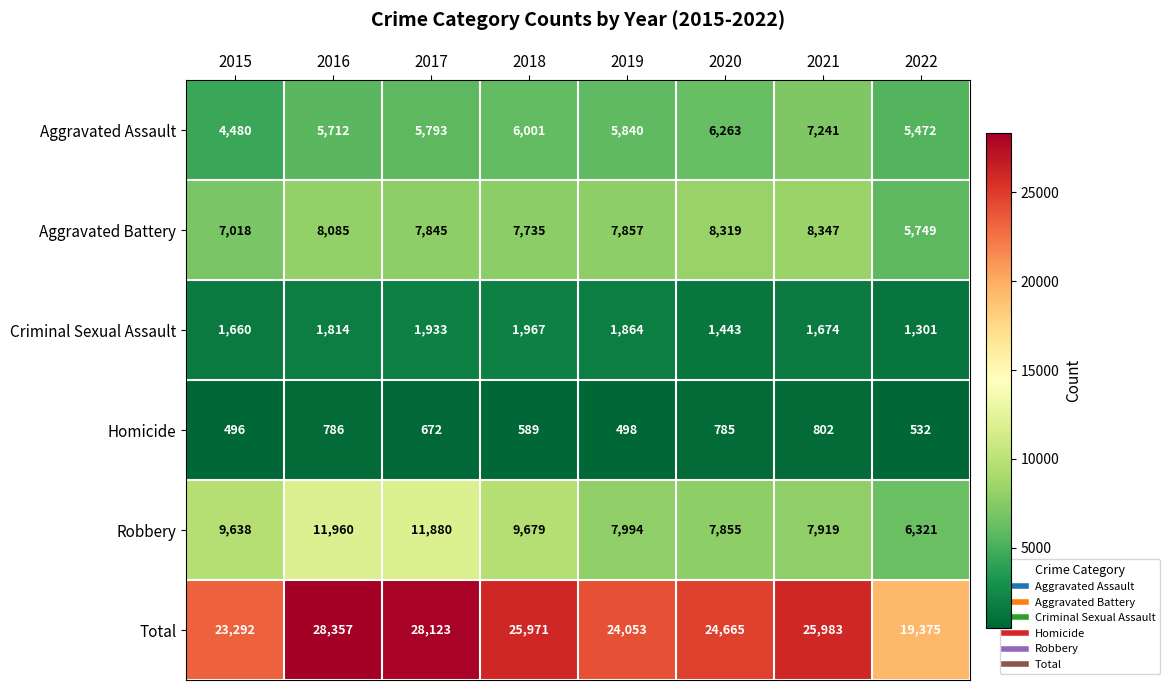

Which series has the largest total across all categories?

Total